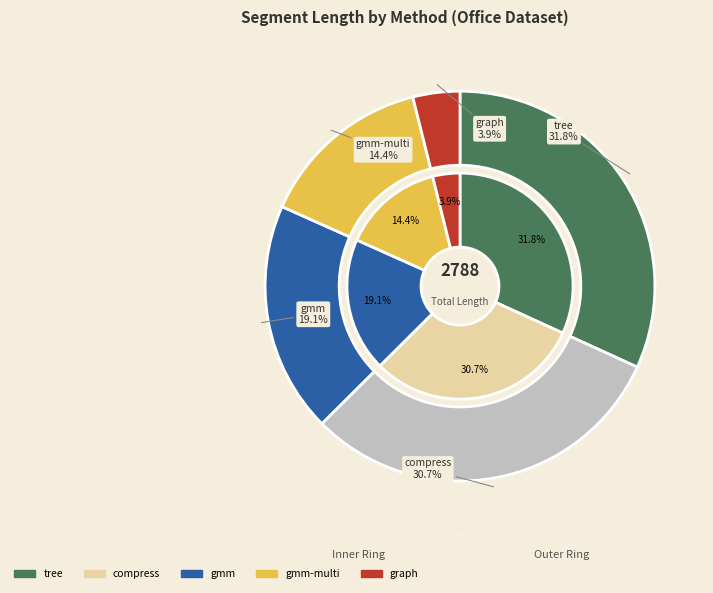

What is the ratio of the value at gmm-multi to the value at tree?

0.5